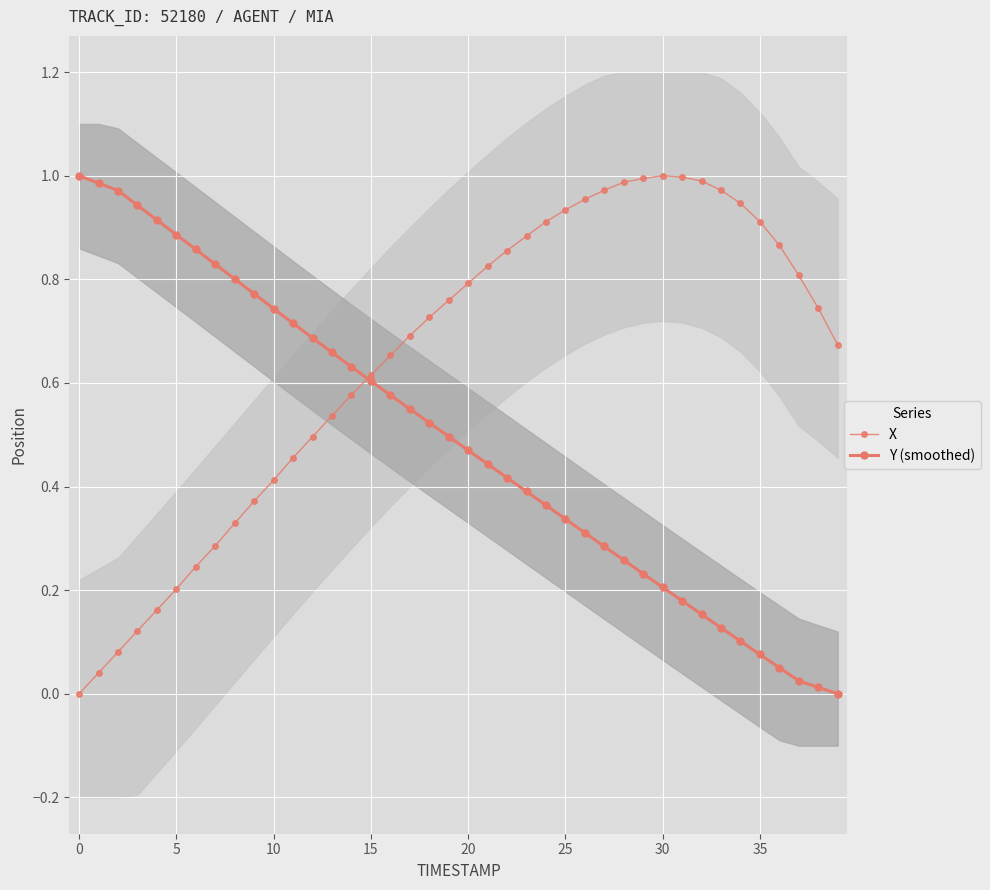

True or false: Y (smoothed) and X cross at least once.

True